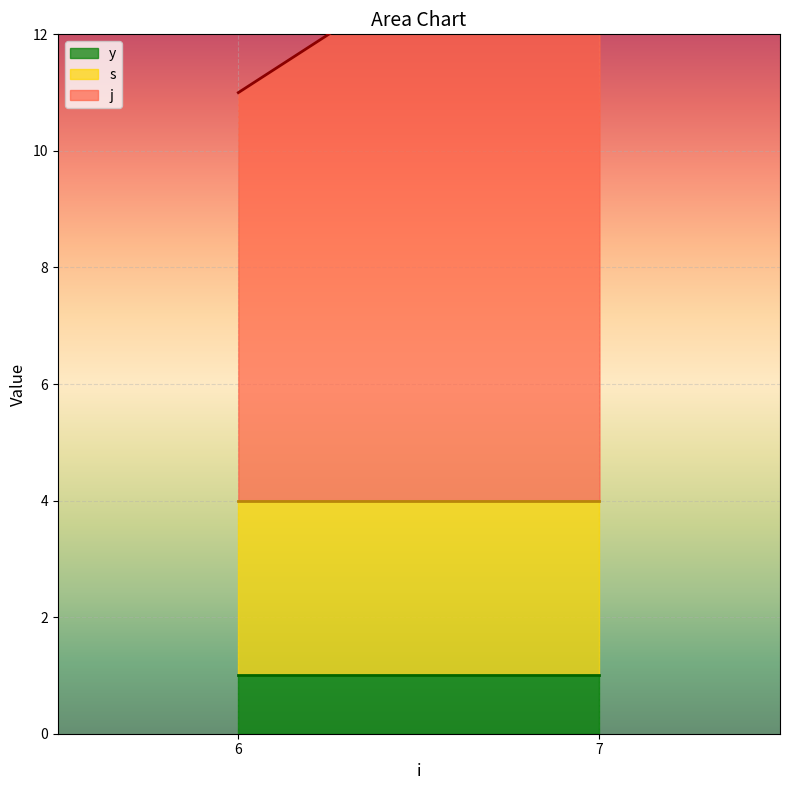

Which label corresponds to the largest value in the chart?

7